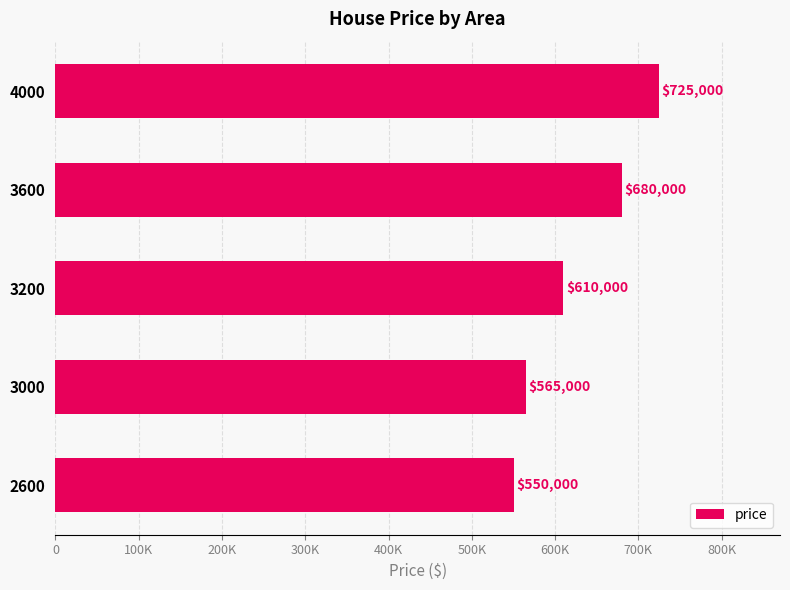

Does the chart contain any negative values?

No